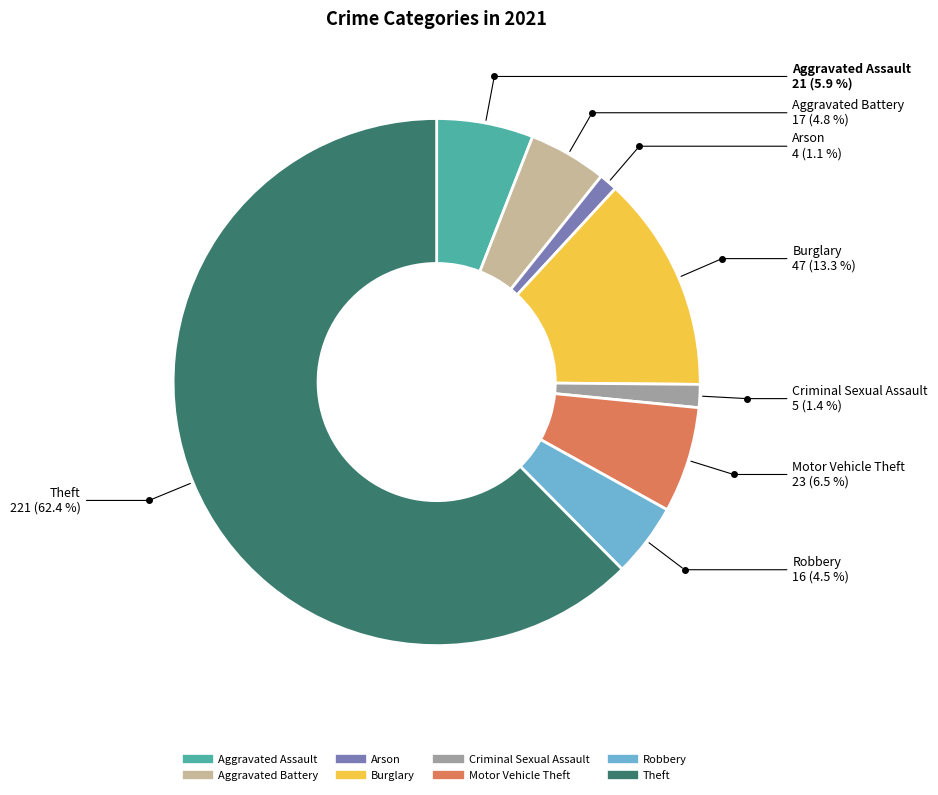

Between Motor Vehicle Theft and Arson, which is larger?

Motor Vehicle Theft